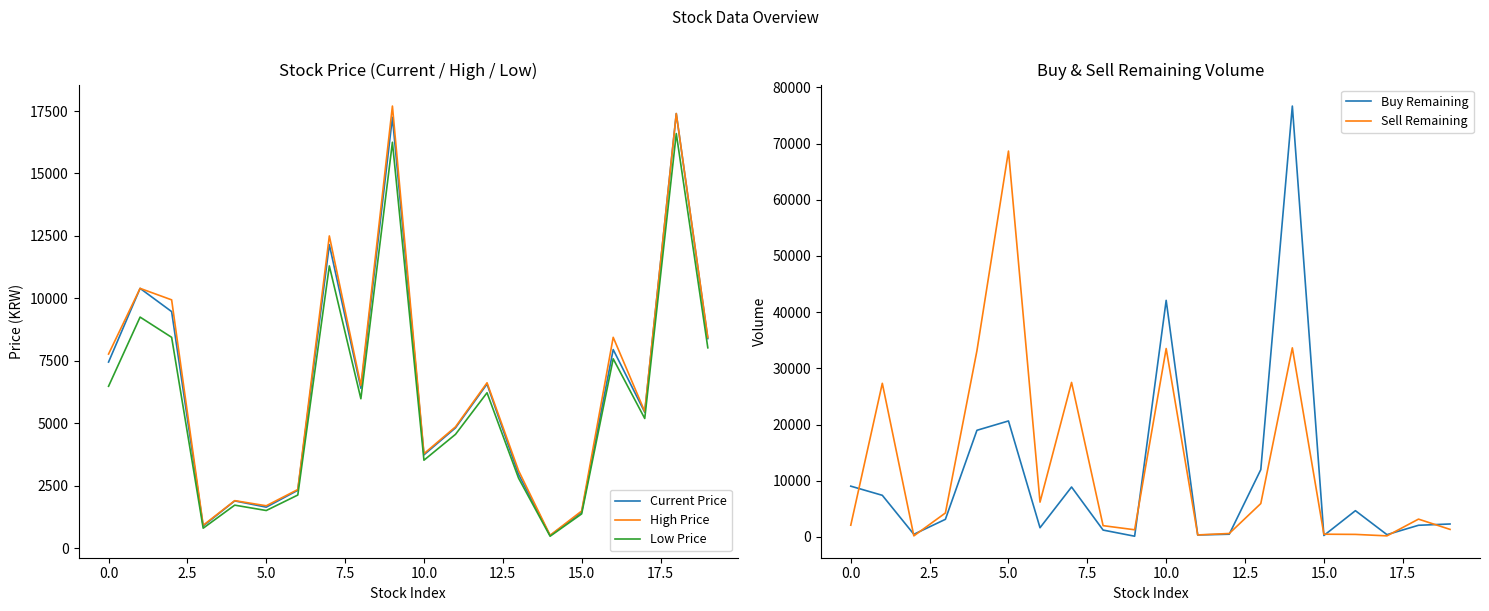

What is the minimum value for High Price?

514